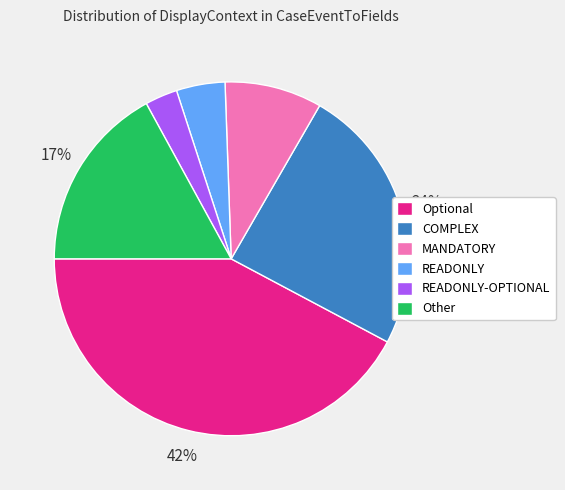

To the nearest percent, what portion does Optional represent?

42%